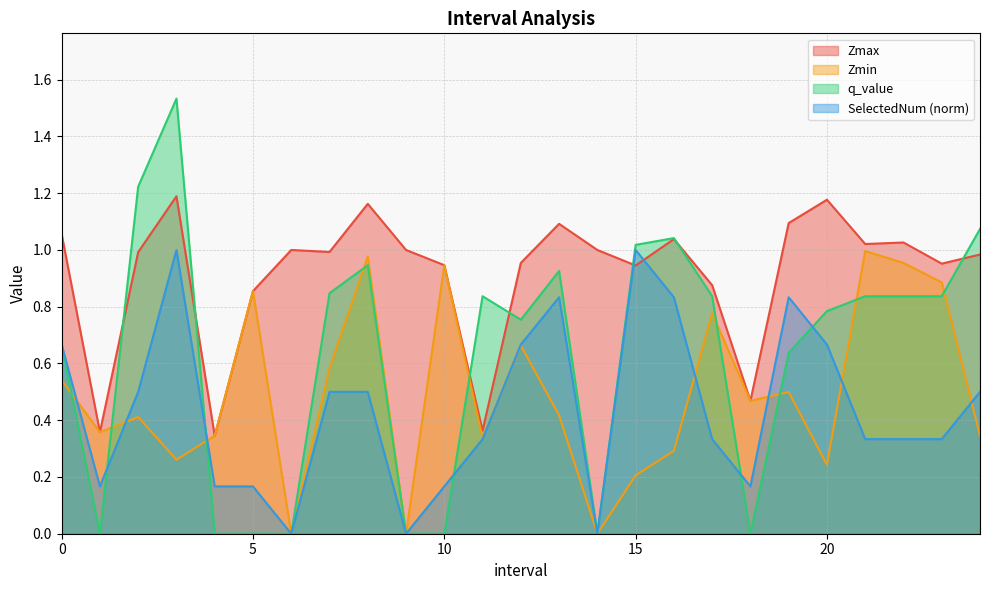

Does the chart have visible grid lines?

Yes